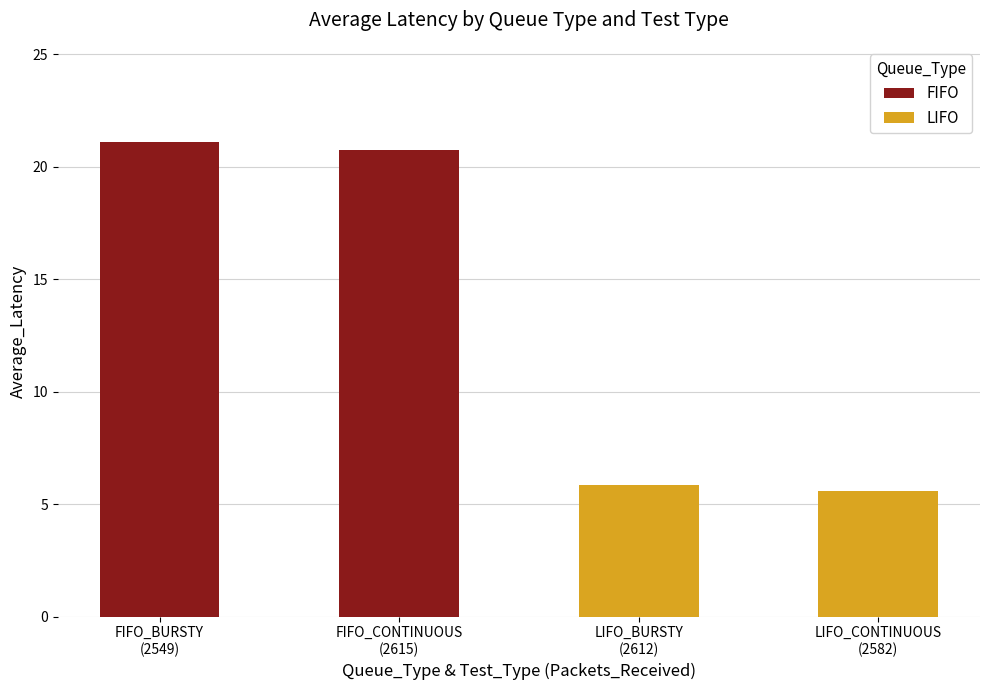

How many data points in FIFO are above 21?

1